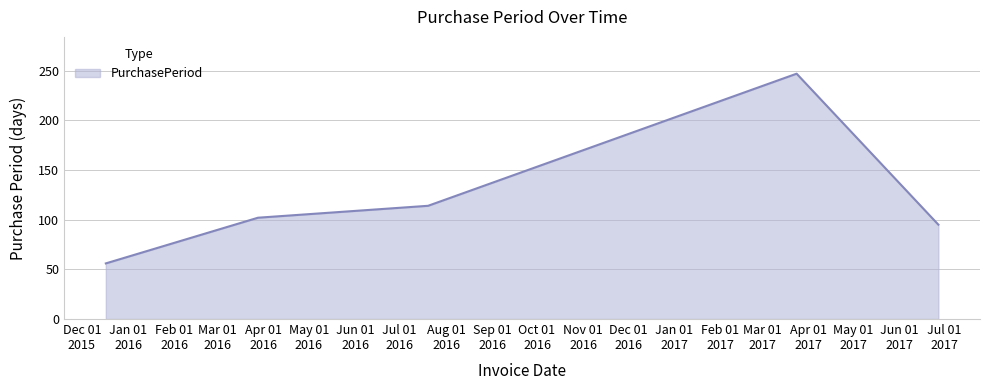

What is the smallest value displayed?

56